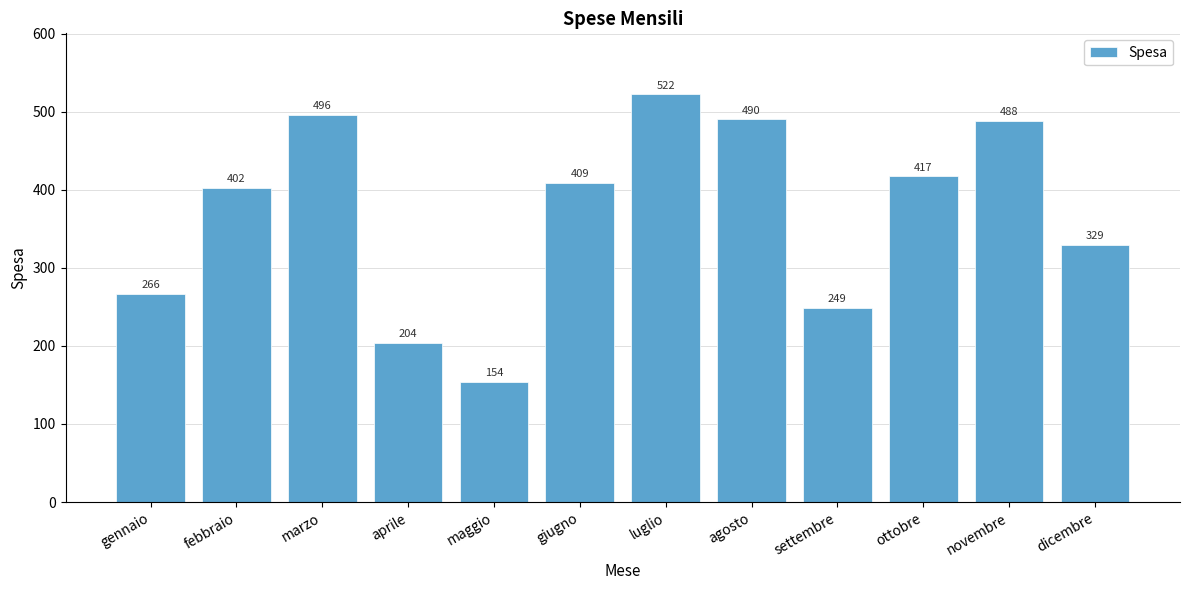

What is the smallest value displayed?

154